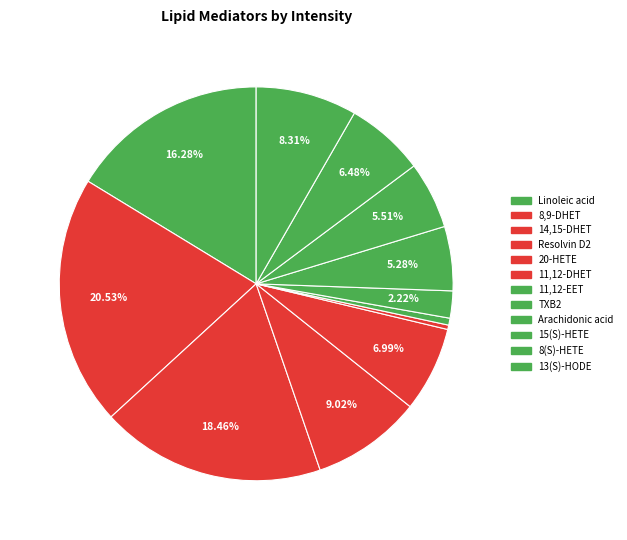

Is Arachidonic acid the majority of the pie?

No